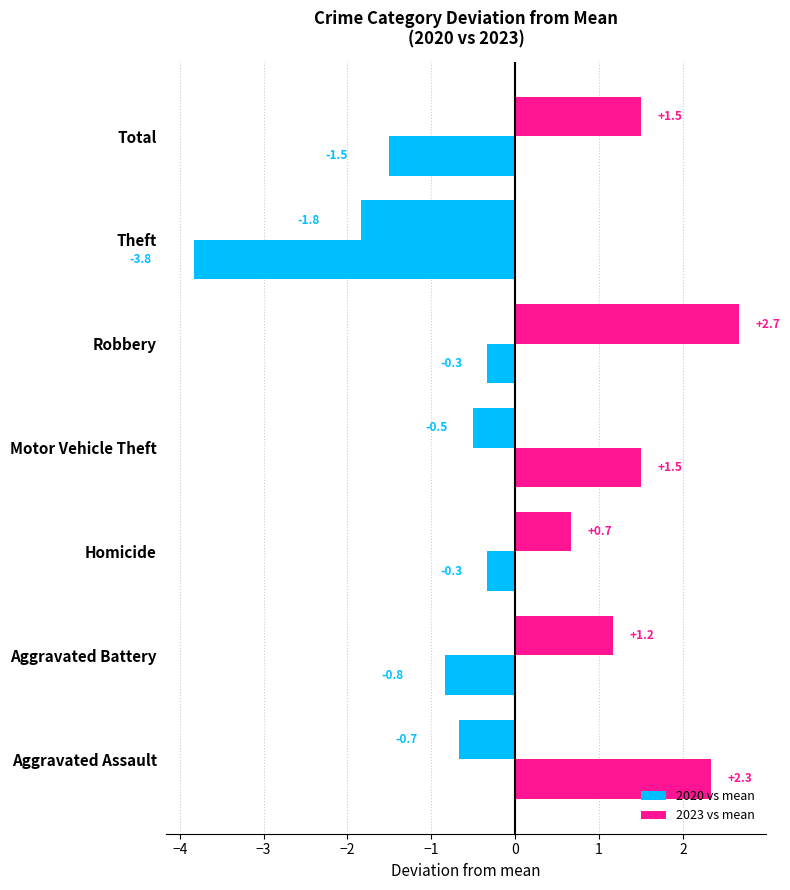

Count the number of data series in this chart.

2